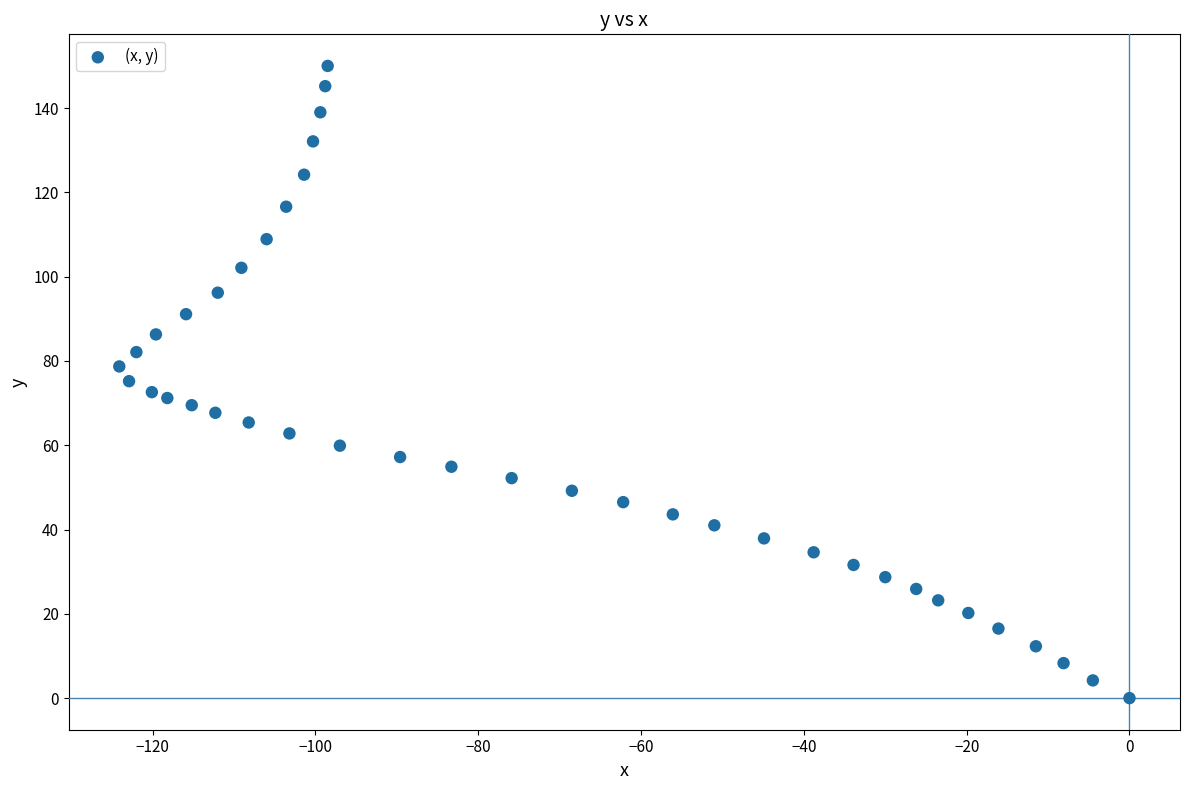

What is the range of Y values (max minus min)?

150.0